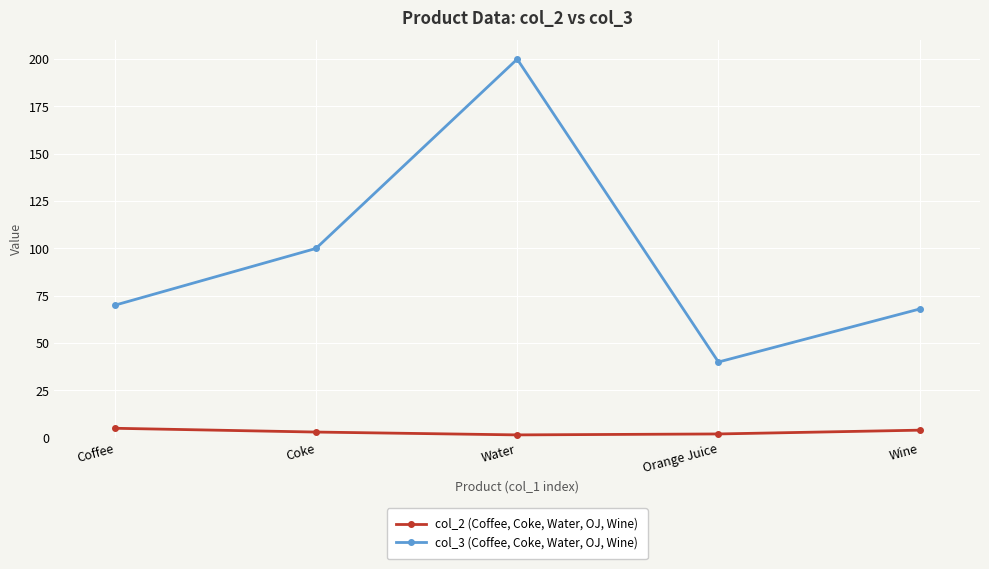

What is the label of the 2nd point from the right?

Orange Juice